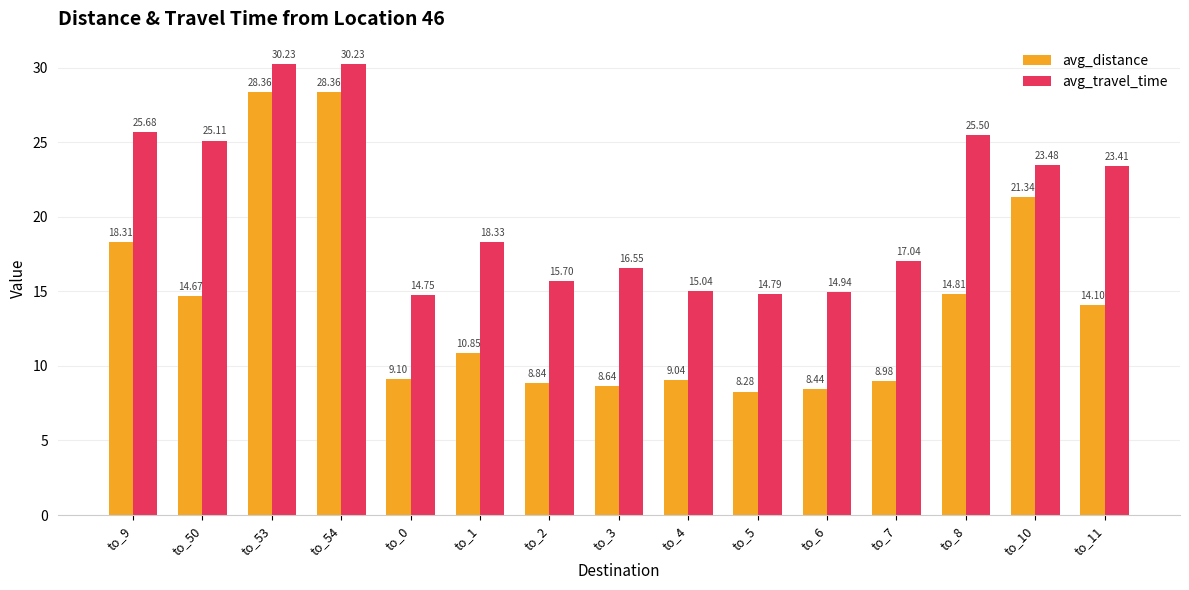

Which series has the largest range (max minus min)?

avg_distance